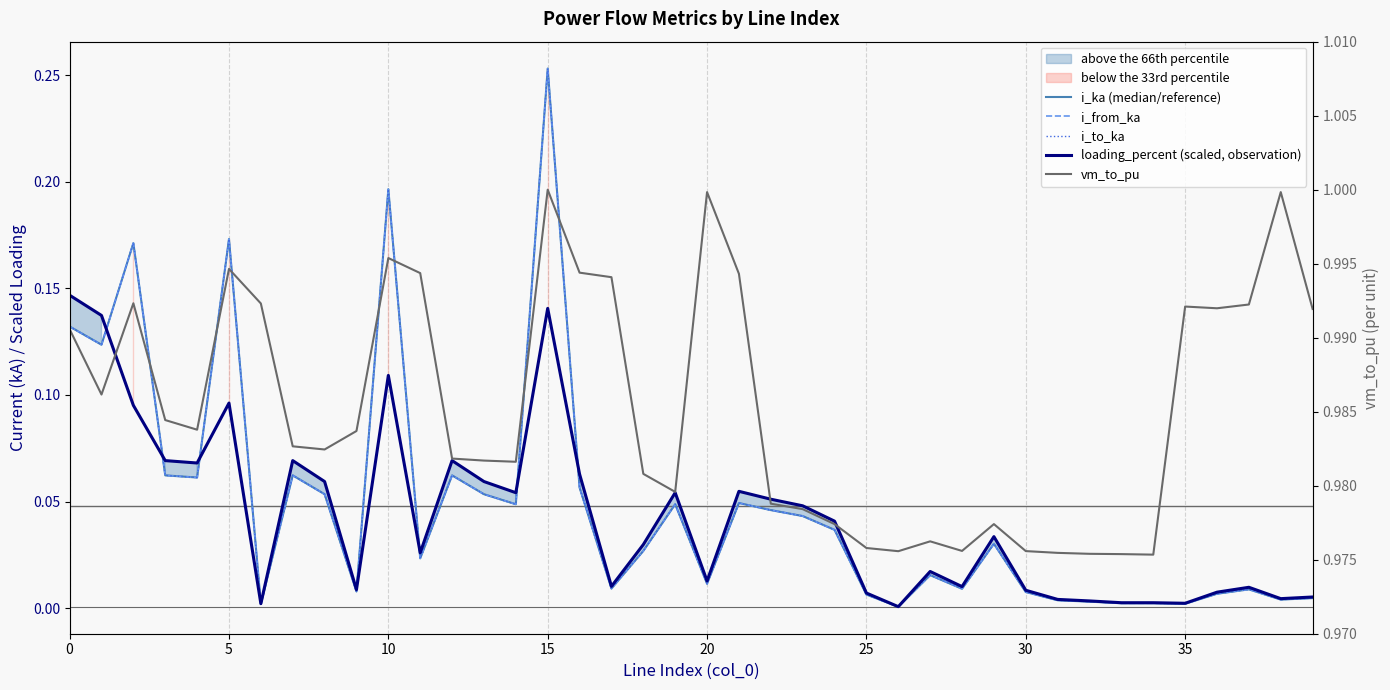

True or false: i_ka (median/reference) and i_from_ka cross at least once.

False